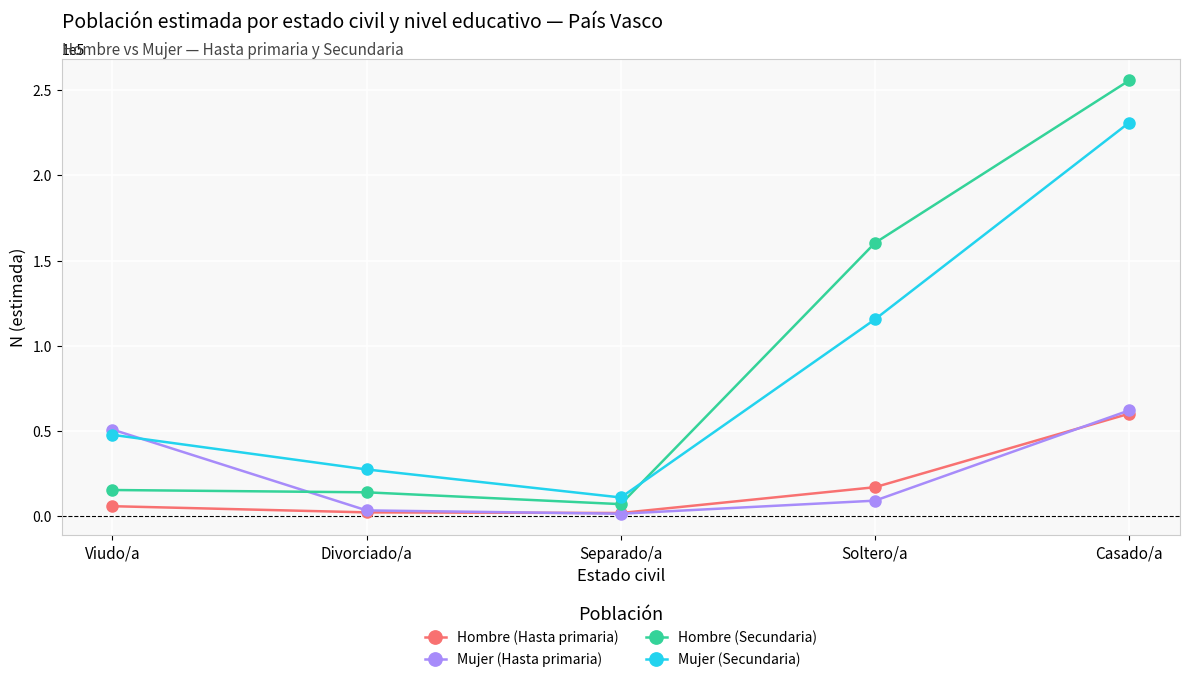

At which category does the chart reach its peak across all series?

Casado/a